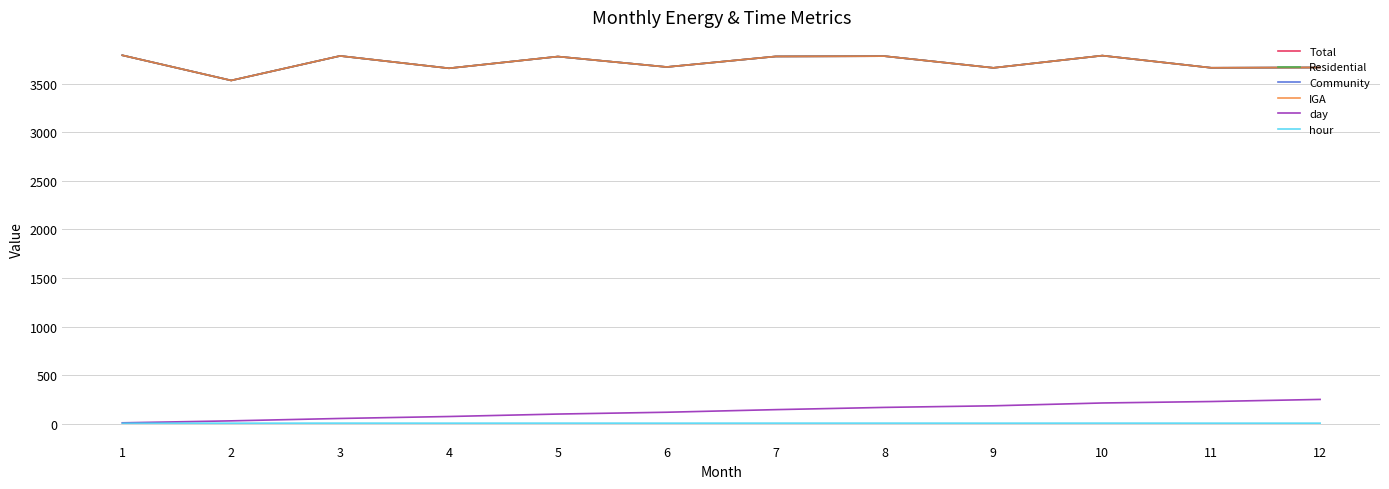

Which series has the largest total across all categories?

Total